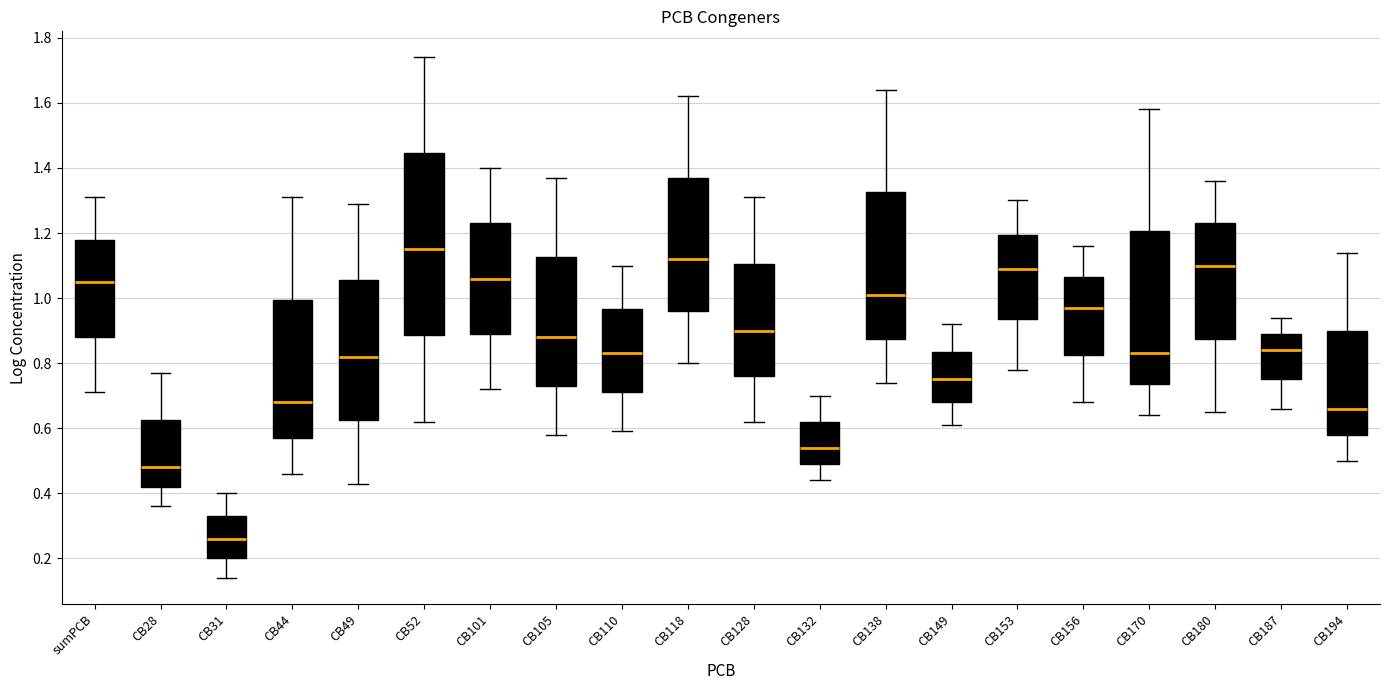

Reading left to right, transcribe this box plot: for each box, give where its median line is, the range the box spans, and where its two whiskers end, as read against the y-axis. The values are not printed on the chart, so give them approximately, as read against the axis.

sumPCB: median 1.06, box 0.88 to 1.18, whiskers 0.72 to 1.32
CB28: median 0.48, box 0.42 to 0.62, whiskers 0.36 to 0.78
CB31: median 0.26, box 0.20 to 0.34, whiskers 0.14 to 0.40
CB44: median 0.68, box 0.58 to 1.00, whiskers 0.46 to 1.32
CB49: median 0.82, box 0.62 to 1.06, whiskers 0.44 to 1.30
CB52: median 1.16, box 0.88 to 1.44, whiskers 0.62 to 1.74
CB101: median 1.06, box 0.90 to 1.24, whiskers 0.72 to 1.40
CB105: median 0.88, box 0.74 to 1.12, whiskers 0.58 to 1.38
CB110: median 0.84, box 0.72 to 0.96, whiskers 0.60 to 1.10
CB118: median 1.12, box 0.96 to 1.38, whiskers 0.80 to 1.62
CB128: median 0.90, box 0.76 to 1.10, whiskers 0.62 to 1.32
CB132: median 0.54, box 0.50 to 0.62, whiskers 0.44 to 0.70
CB138: median 1.02, box 0.88 to 1.32, whiskers 0.74 to 1.64
CB149: median 0.76, box 0.68 to 0.84, whiskers 0.62 to 0.92
CB153: median 1.10, box 0.94 to 1.20, whiskers 0.78 to 1.30
CB156: median 0.98, box 0.82 to 1.06, whiskers 0.68 to 1.16
CB170: median 0.84, box 0.74 to 1.20, whiskers 0.64 to 1.58
CB180: median 1.10, box 0.88 to 1.24, whiskers 0.66 to 1.36
CB187: median 0.84, box 0.76 to 0.90, whiskers 0.66 to 0.94
CB194: median 0.66, box 0.58 to 0.90, whiskers 0.50 to 1.14